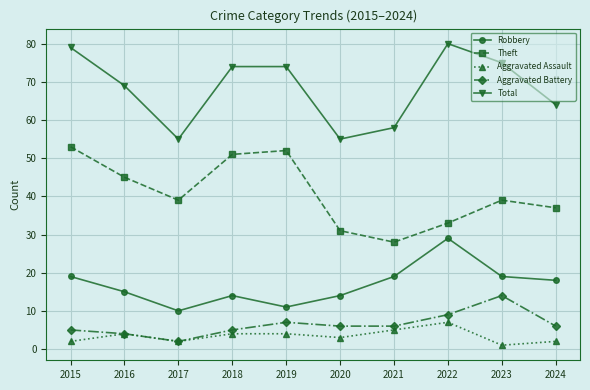

What is the value of the Aggravated Battery point at the 7th from the left?

6